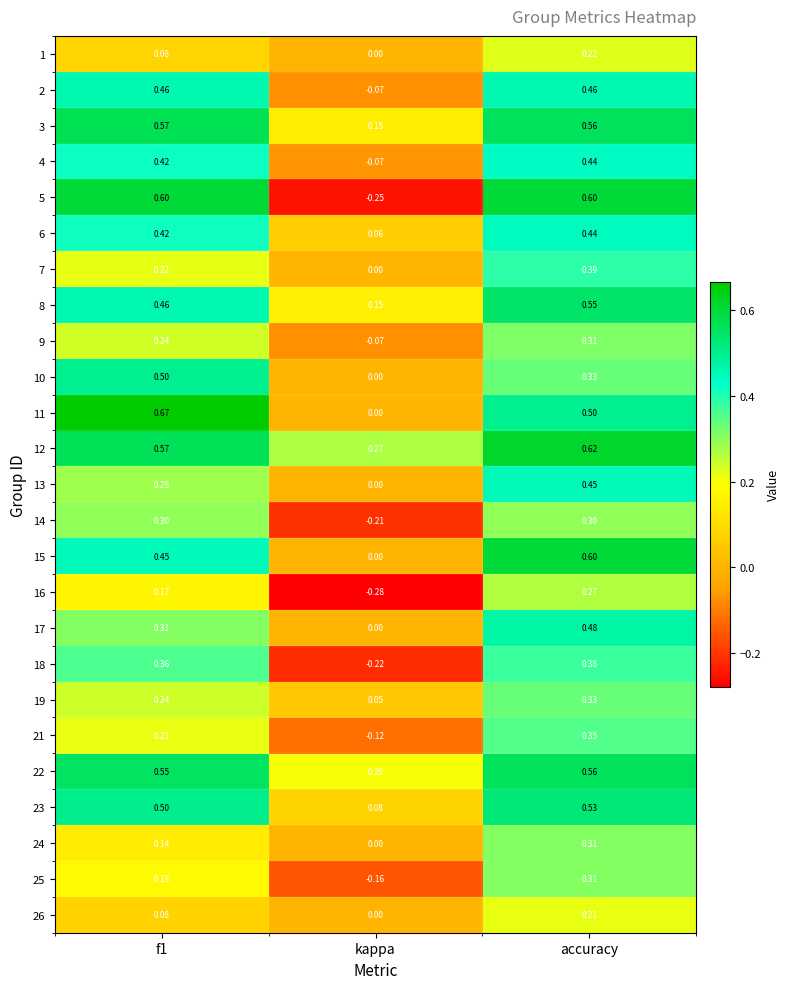

Is the value of 19 at kappa greater than the value of 22 at f1?

No